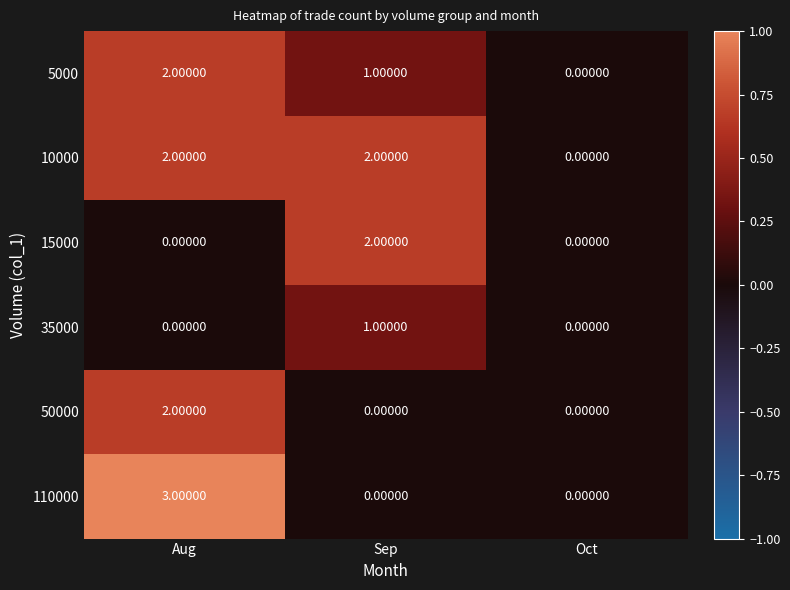

Which series has the widest spread of values?

110000